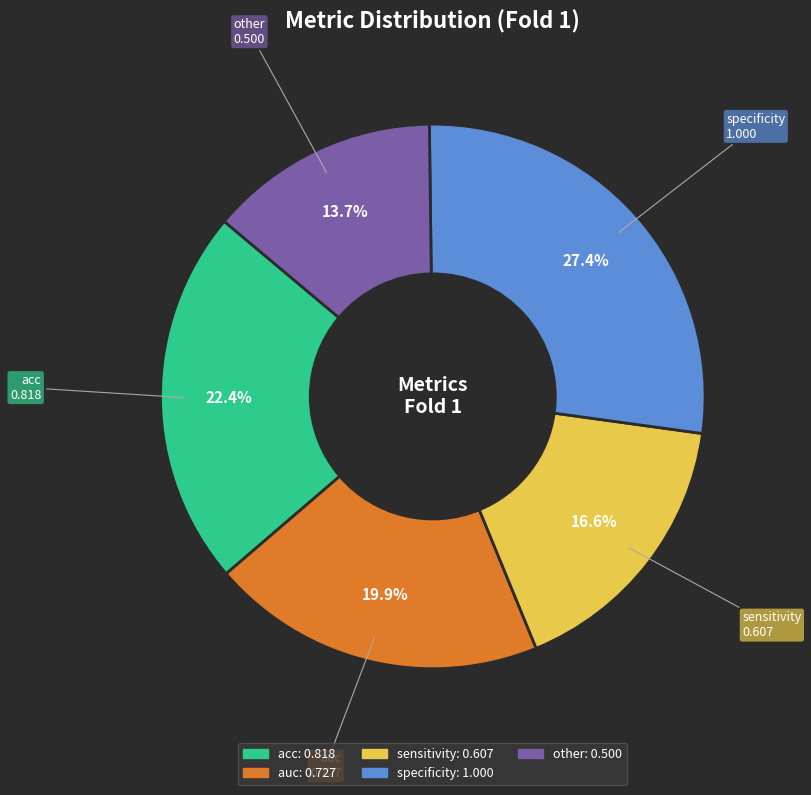

How many slices are in this pie chart?

5